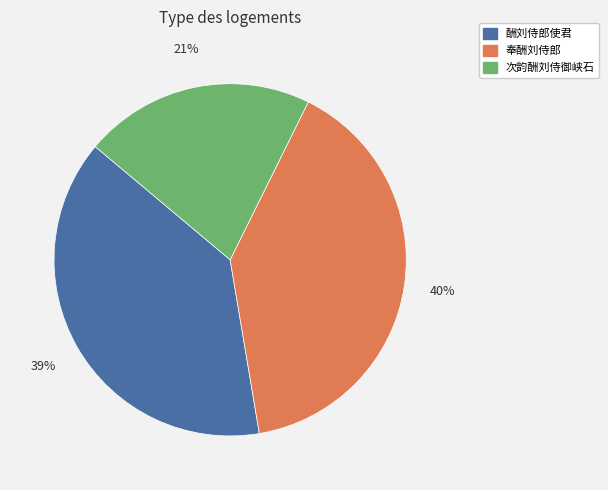

Rank the categories by value from highest to lowest.

奉酬刘侍郎, 酬刘侍郎使君, 次韵酬刘侍御峡石